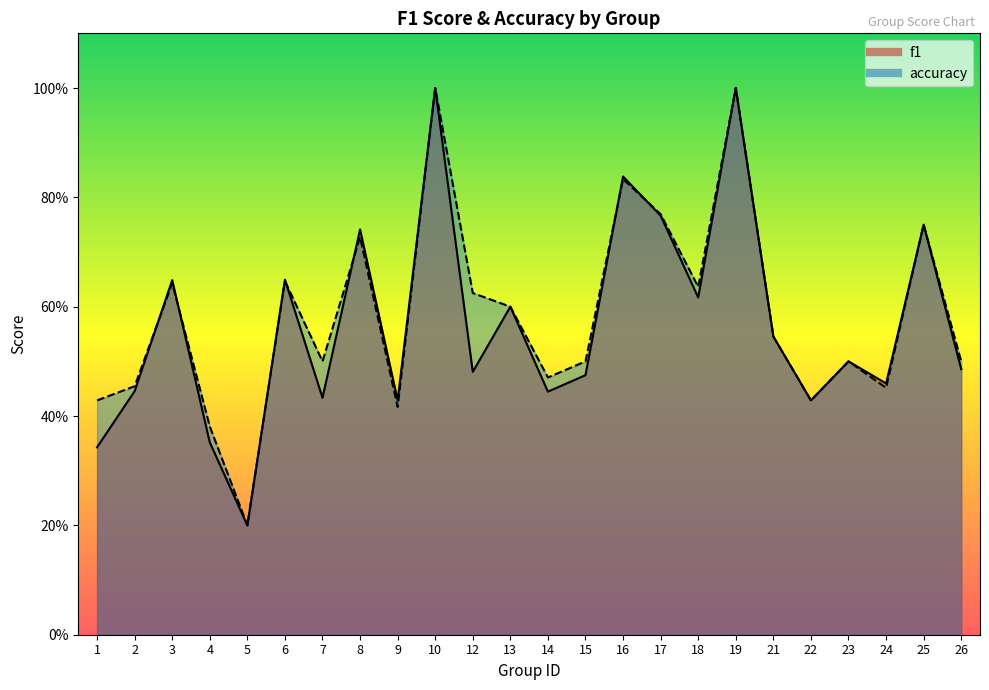

Is it true that f1 equals 0.8 at 23?

False